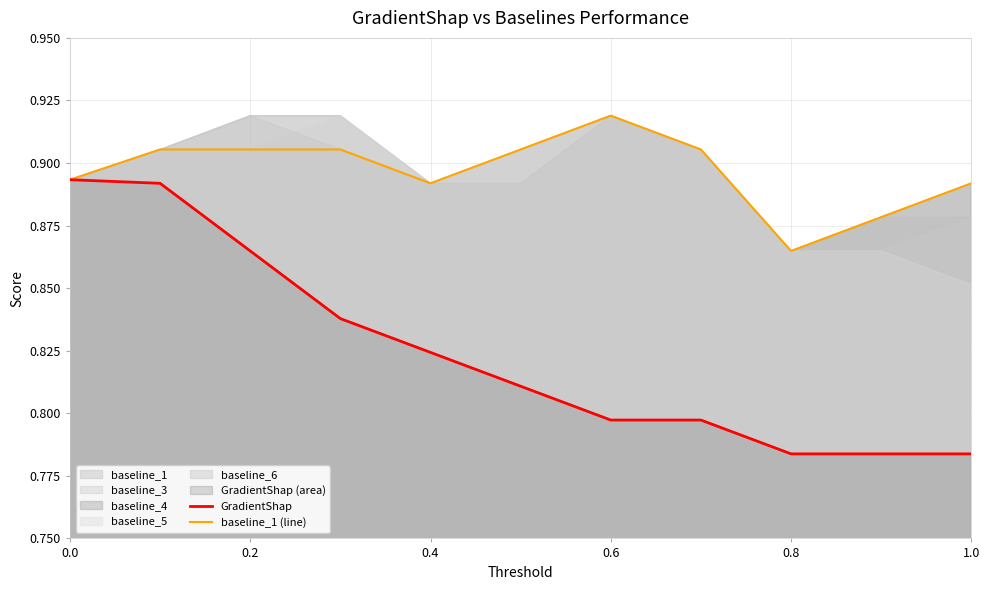

Which category has the highest value in the baseline_1 (line) series?

0.6